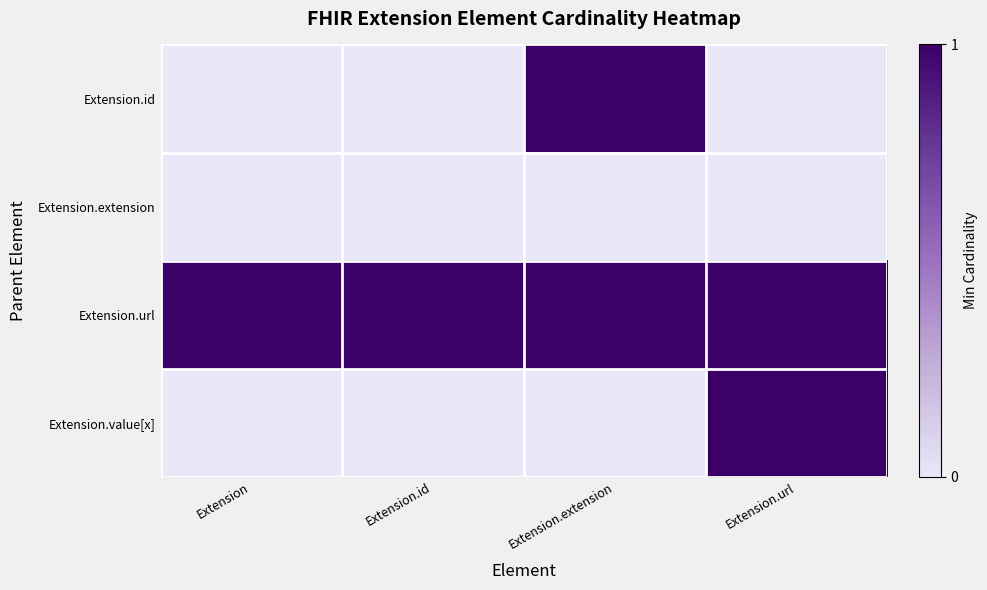

Which series has the largest range (max minus min)?

Extension.id